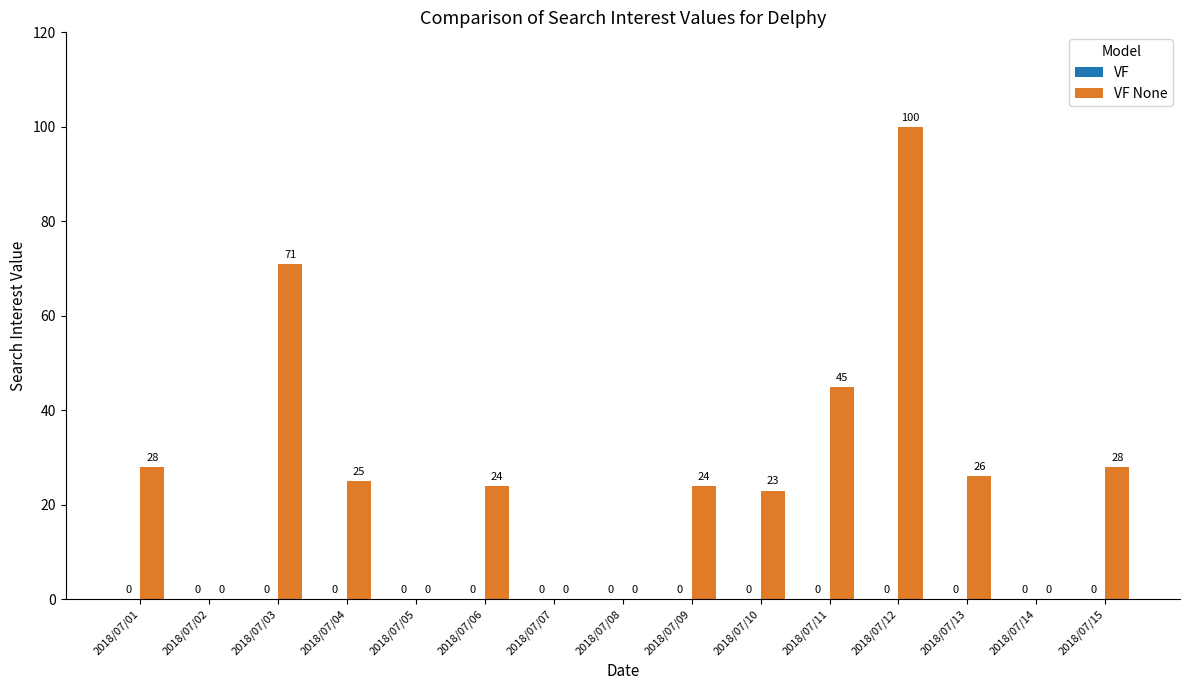

Which label corresponds to the largest value in the chart?

2018/07/12